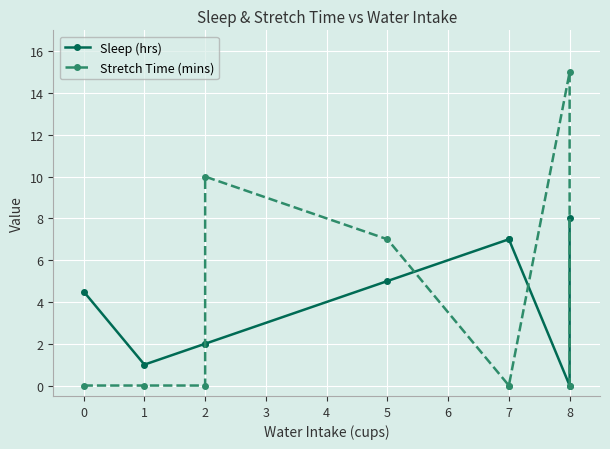

Rank the series by their average value, from highest to lowest.

Sleep (hrs), Stretch Time (mins)